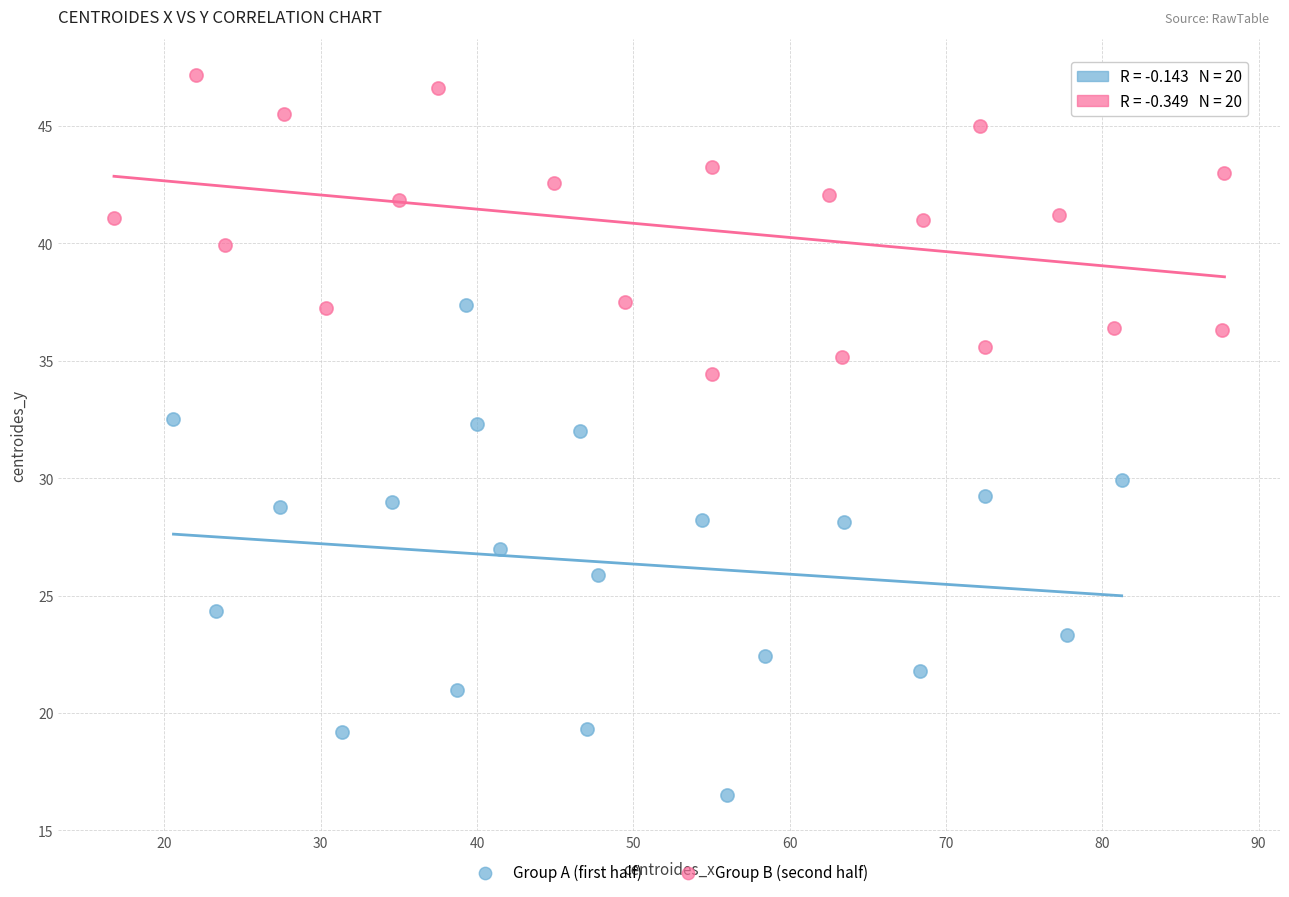

Which series reaches the maximum Y coordinate?

Group B (second half)